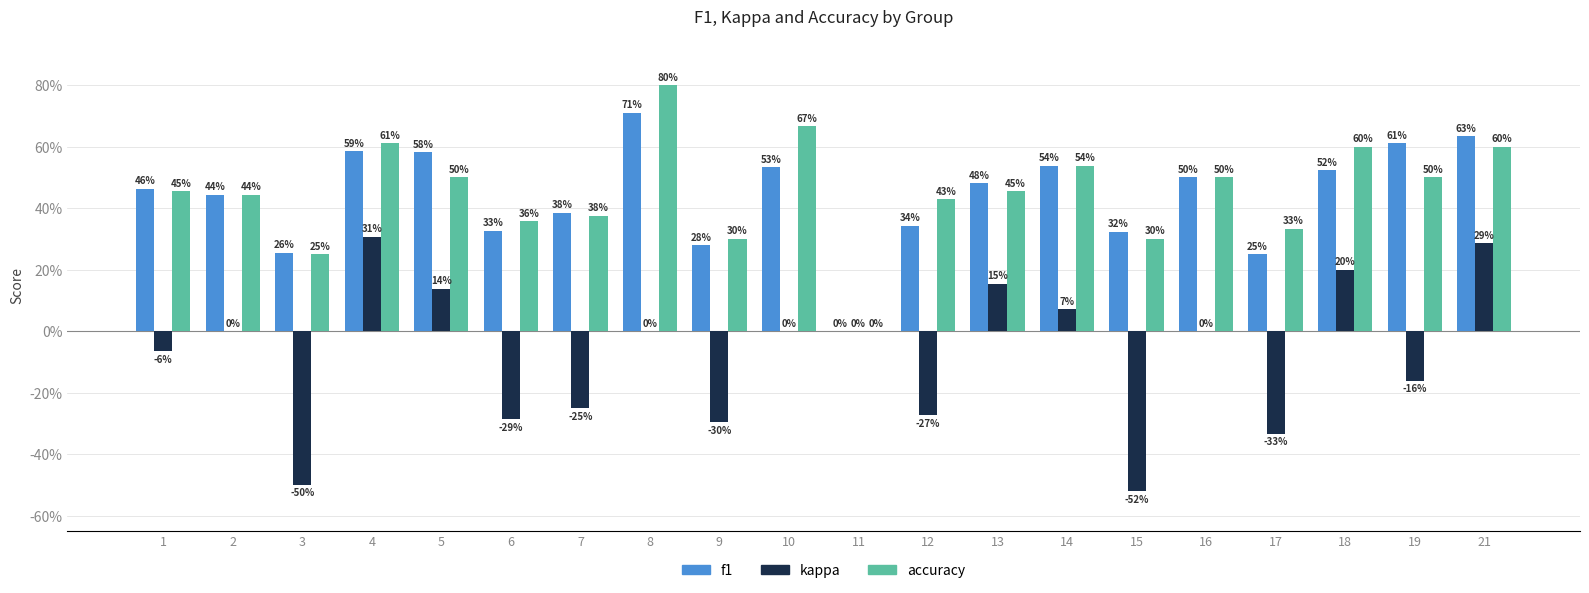

What are all the series names shown in the legend?

f1, kappa, accuracy